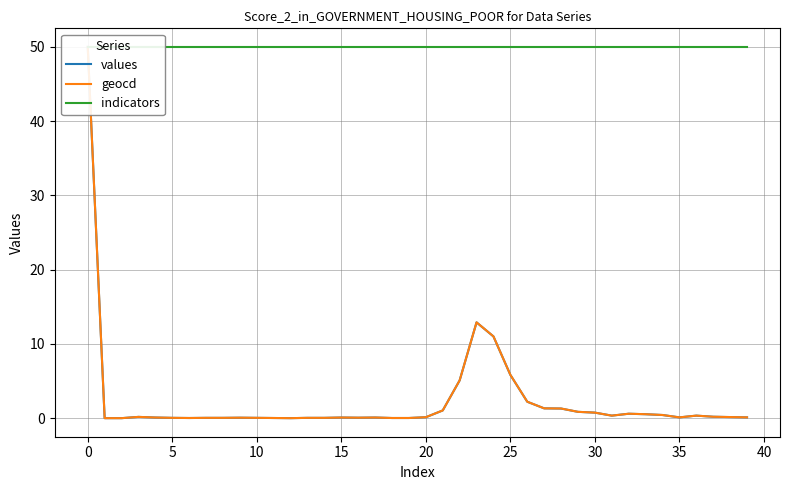

Is this an area chart (filled region under the line)?

No